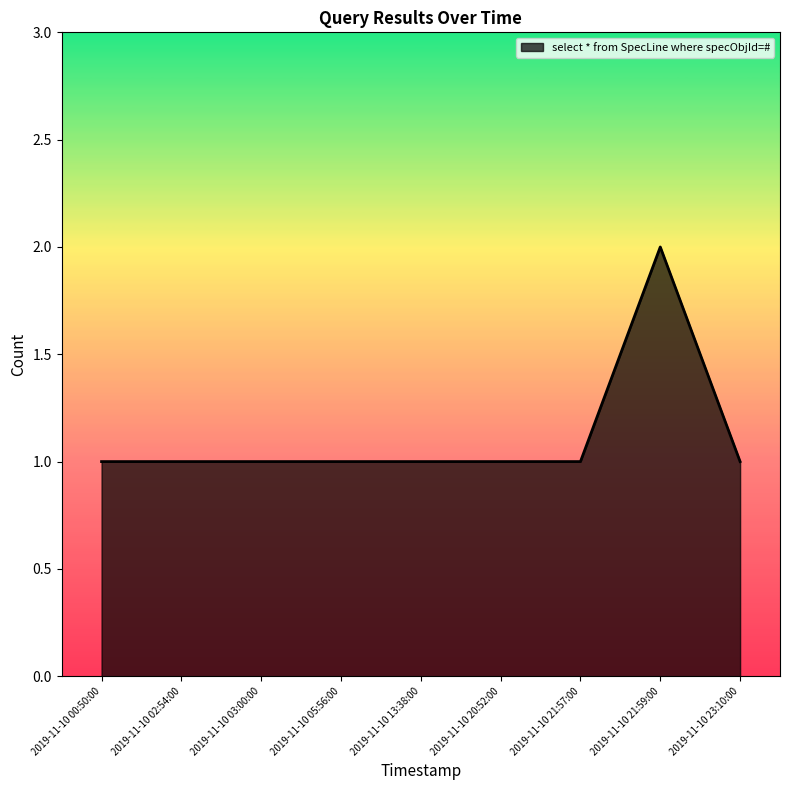

What is the difference between the maximum and minimum values?

1